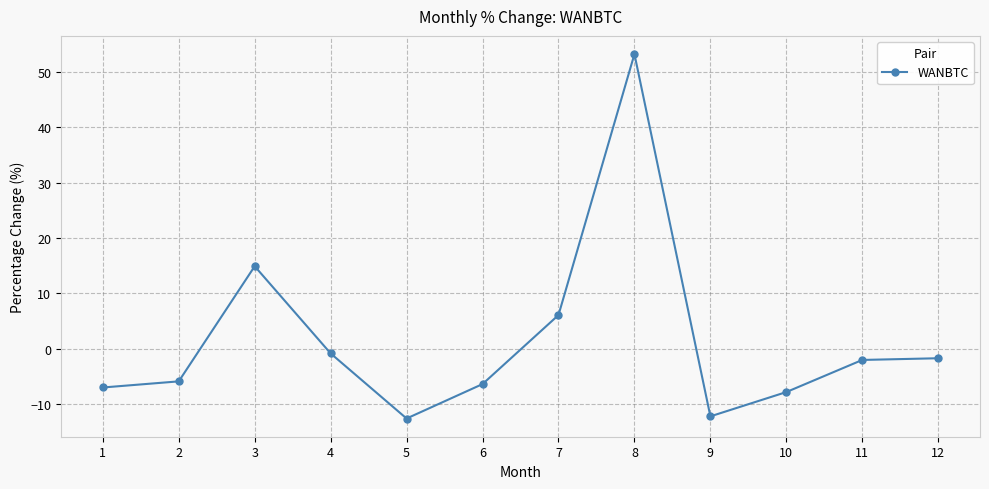

Which label corresponds to the largest value in the chart?

8